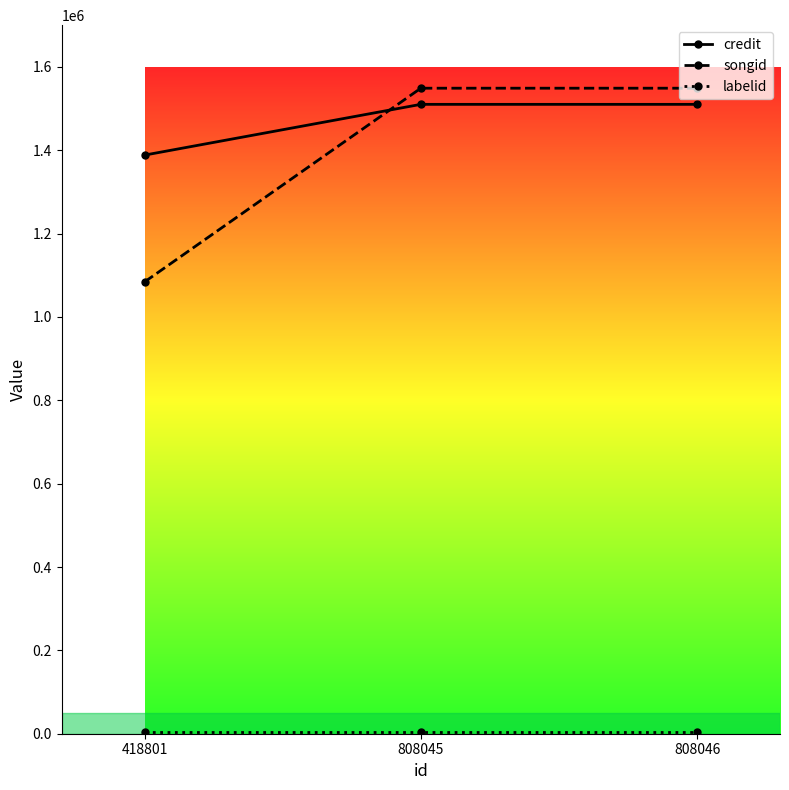

What is the greatest value displayed?

1548766